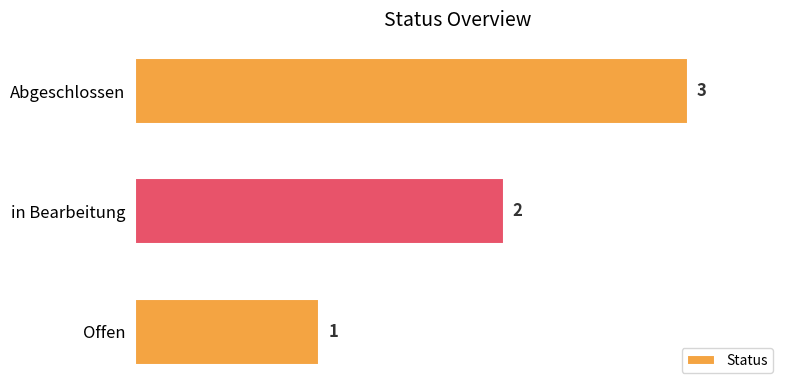

True or false: the data shows 3 at Abgeschlossen.

True